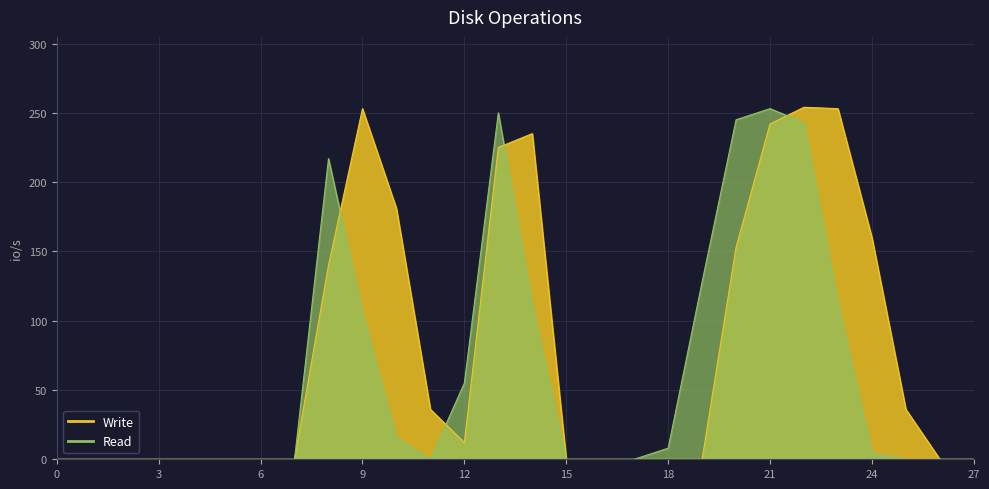

Reading left to right, extract all data points from this chart.

Write: 0	0	0	0	0	0	0	0	140	253	181	36	12	225	235	0	0	0	0	0	153	242	254	253	160	36	0	0
Read: 0	0	0	0	0	0	0	0	217	106	16	0	55	250	112	0	0	0	8	128	245	253	243	113	5	0	0	0